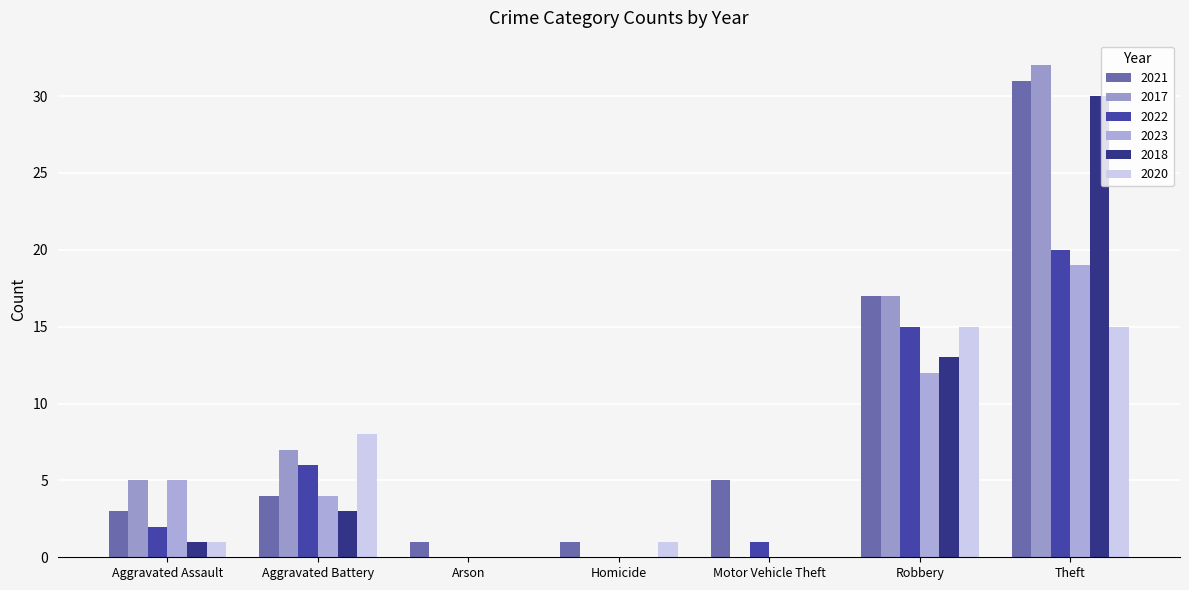

What is the total value across all series at Motor Vehicle Theft?

6